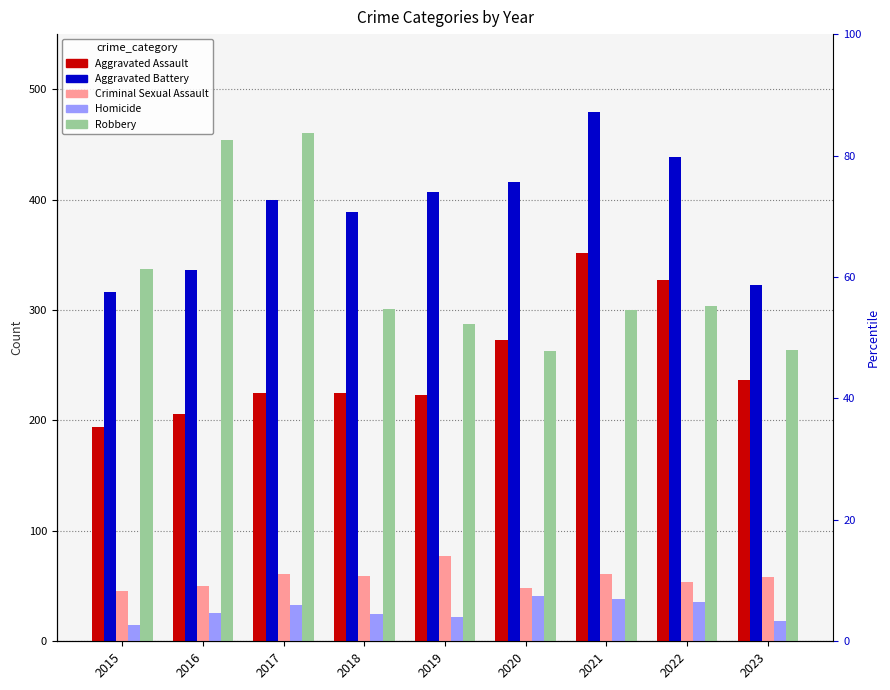

The value of Homicide at 2019 is 22. True or false?

True